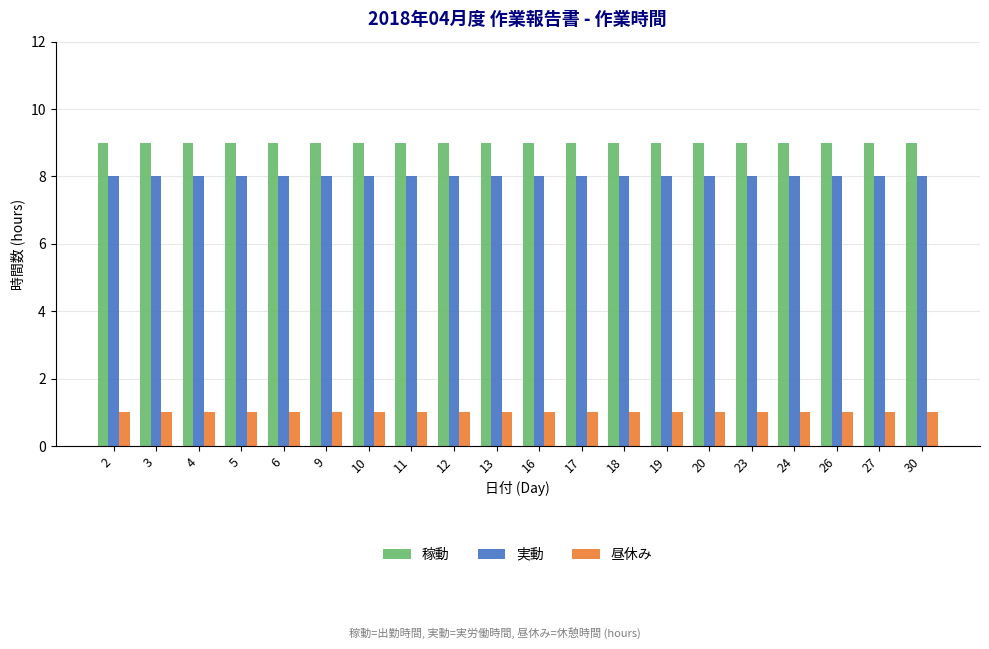

Are the bars grouped side by side (vs. stacked)?

Yes